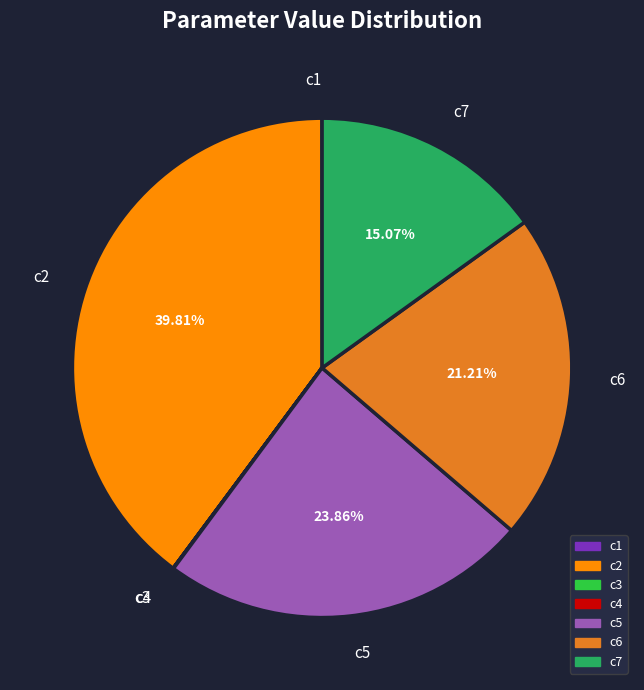

Does any single category account for the majority?

No